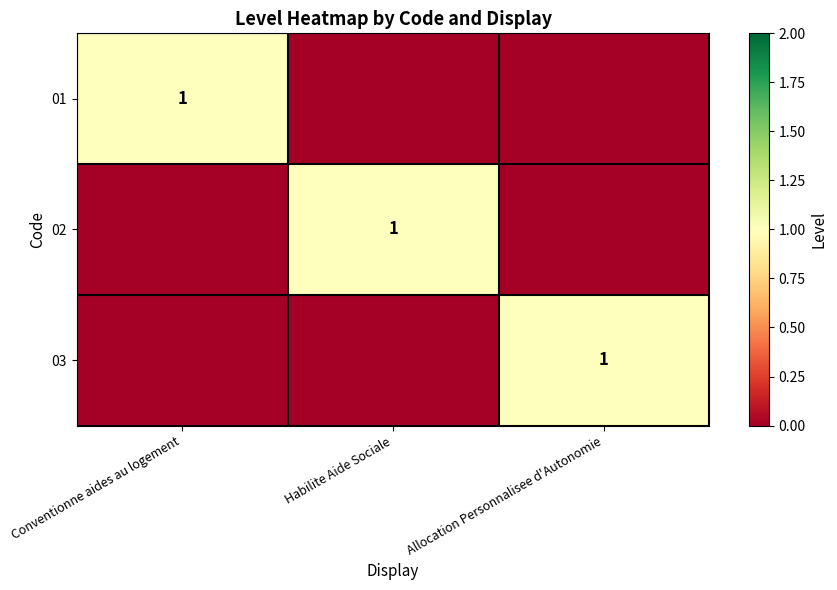

At how many categories does at least one series exceed 0?

3